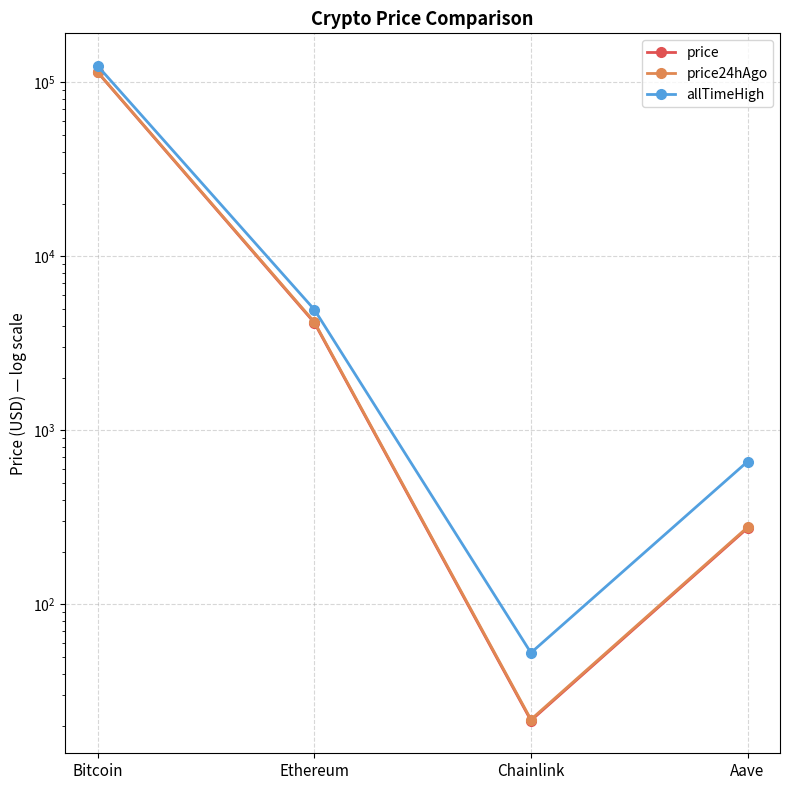

True or false: allTimeHigh and price intersect in this chart.

False